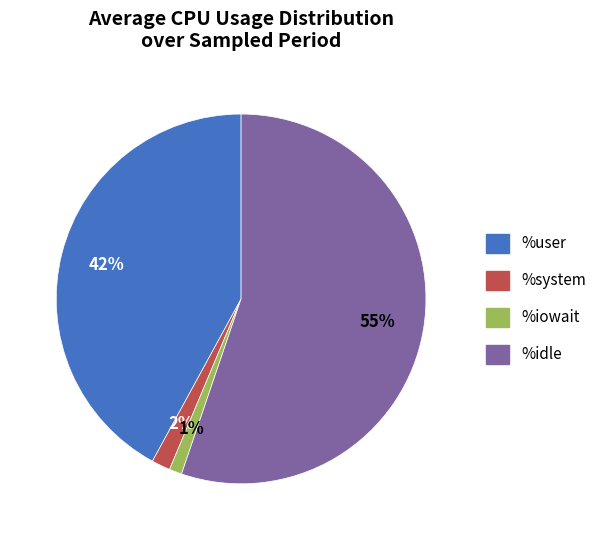

Is there a majority slice in this chart?

Yes